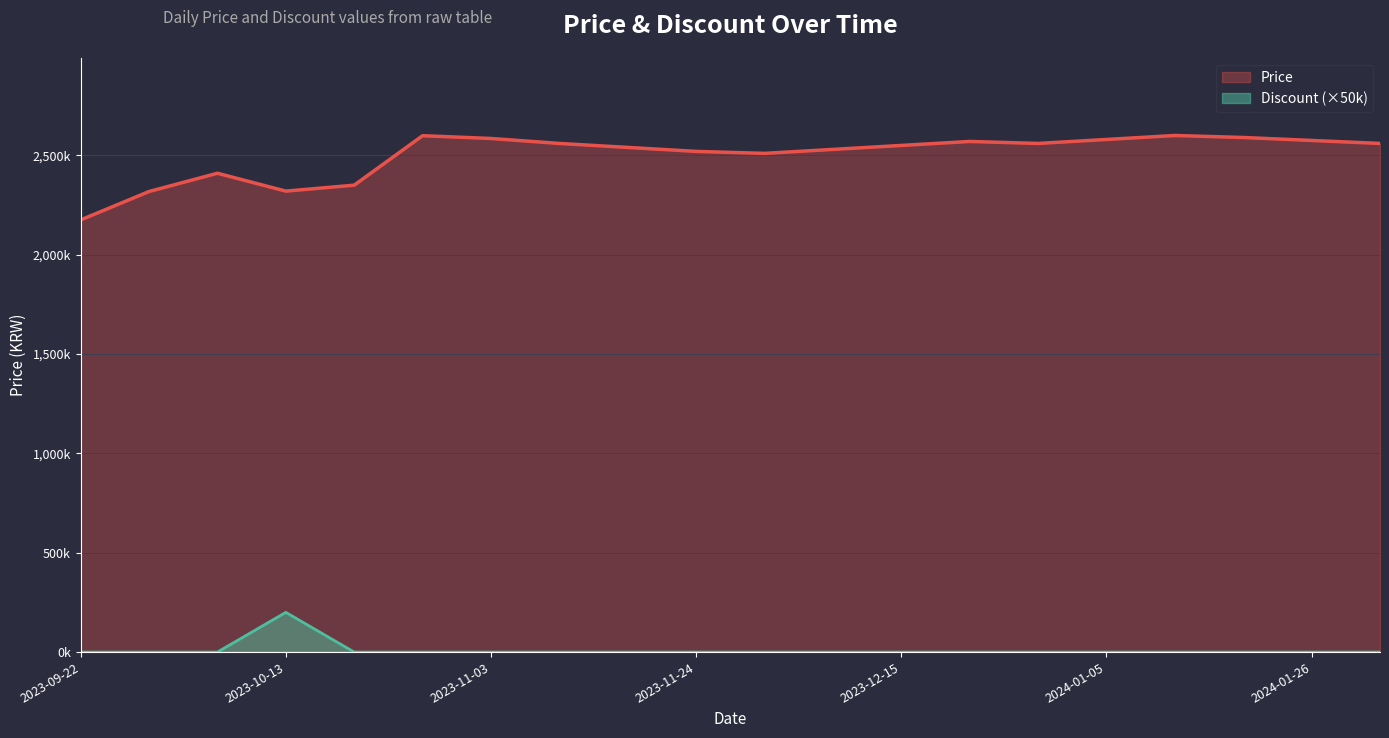

Which category has the lowest value in the Price series?

2023-09-22